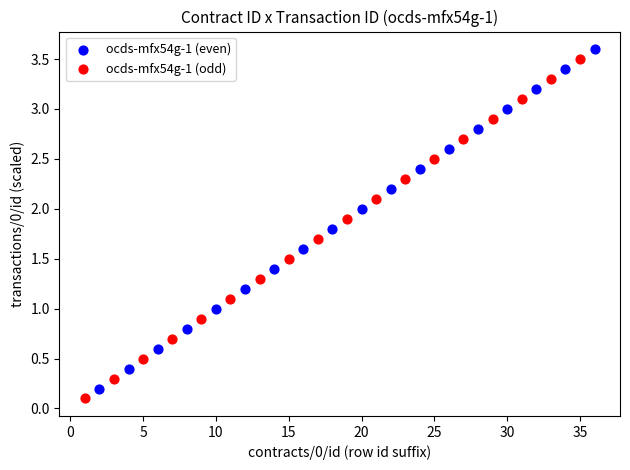

Which series contains the lowest Y value?

ocds-mfx54g-1 (odd)